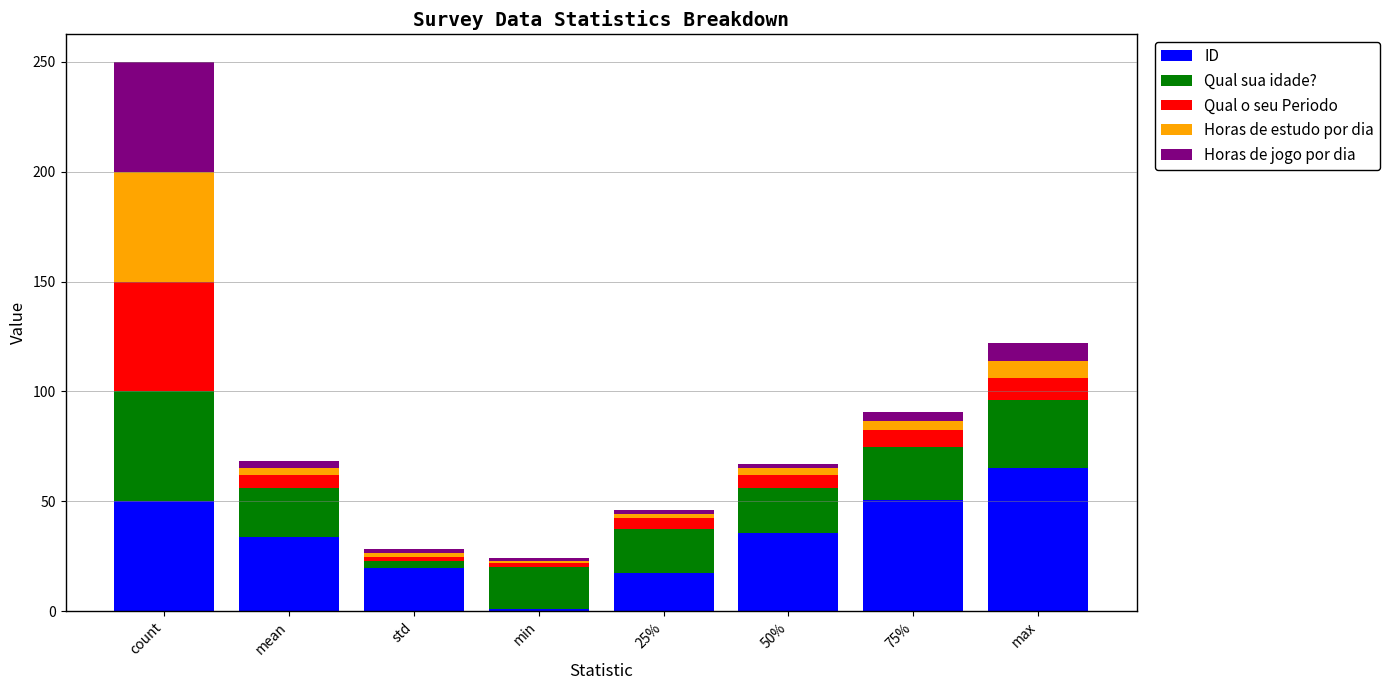

At which category is the sum across all series the highest?

count